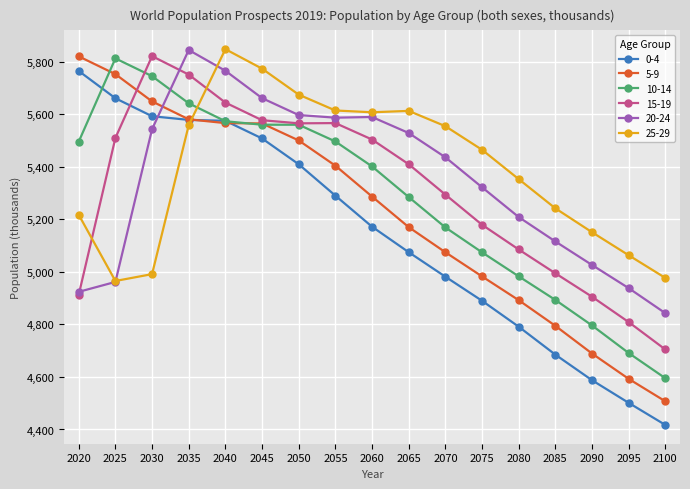

What is the approximate value of 10-14 at 2060?

5401.6